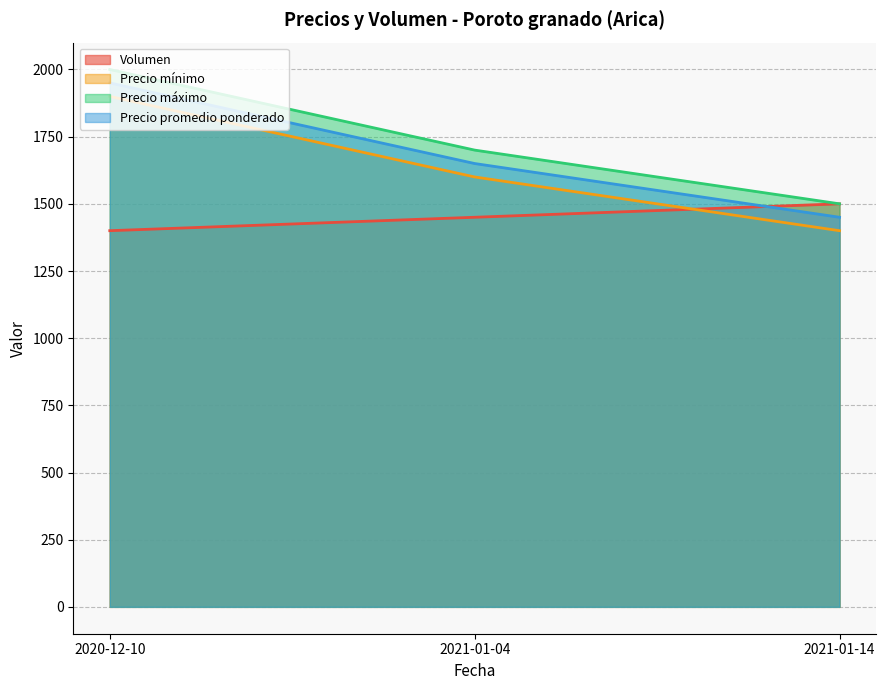

Which has a higher value, 2021-01-14 or 2021-01-04?

2021-01-14